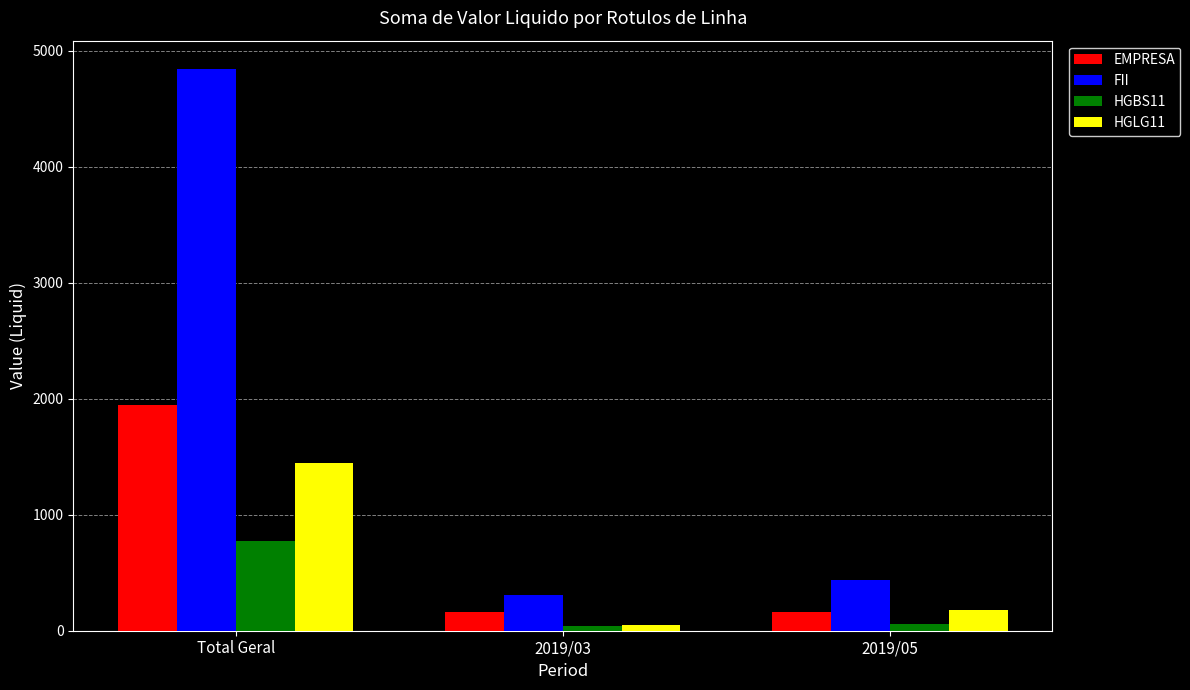

Which series has the largest total across all categories?

FII